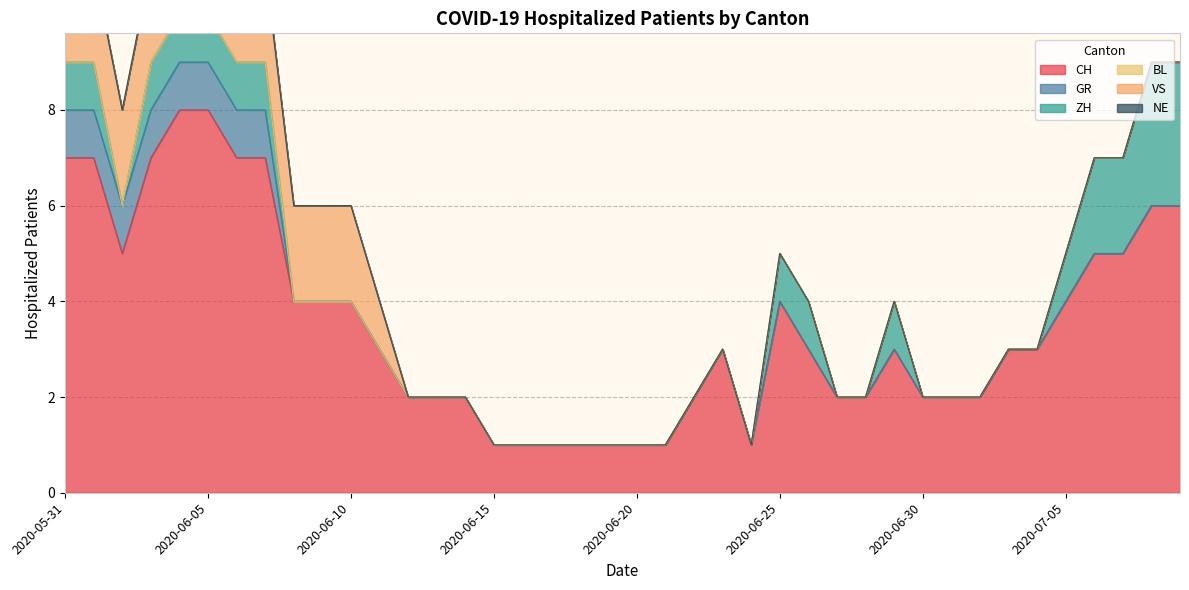

How many lines are shown in the chart?

6